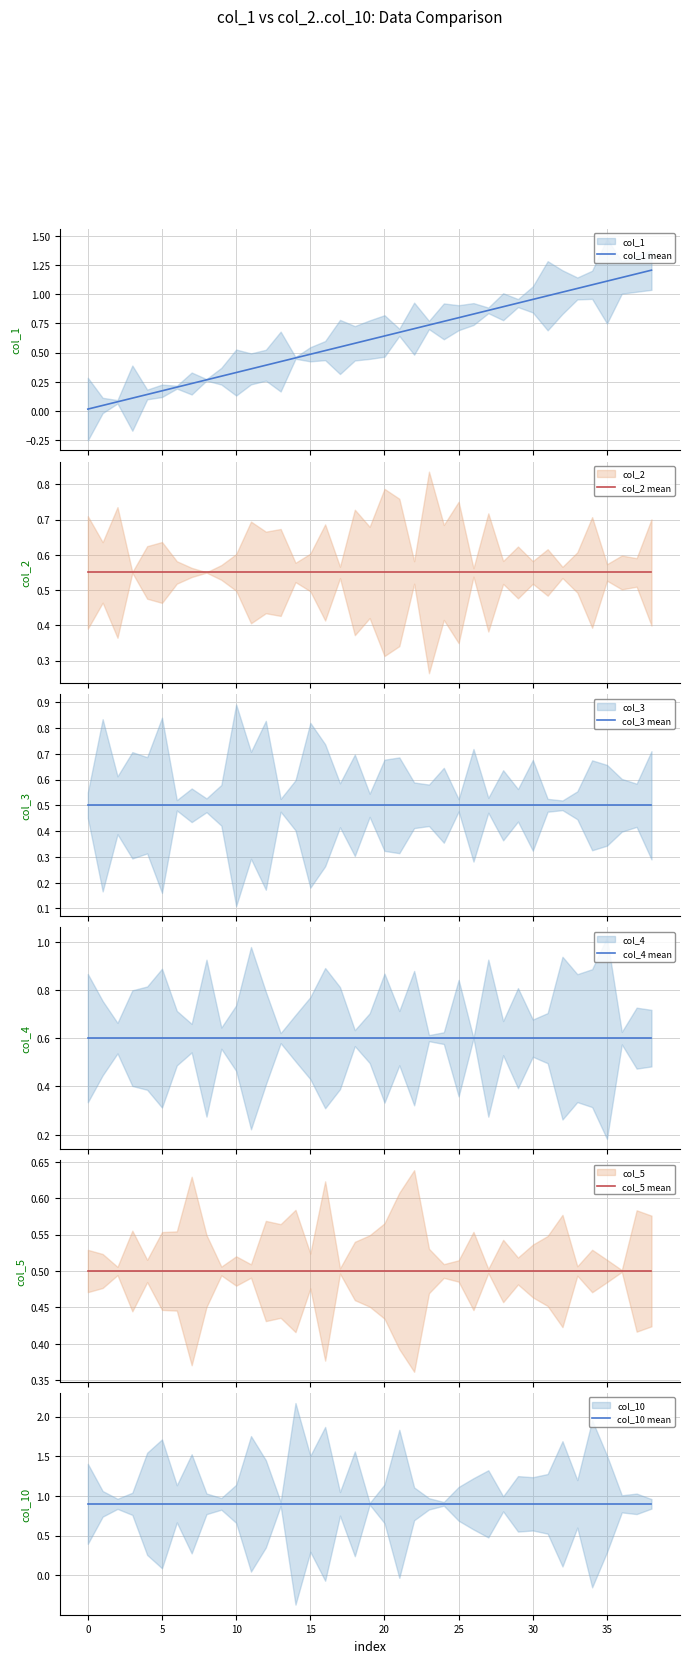

Which series has the largest total across all categories?

col_10 mean